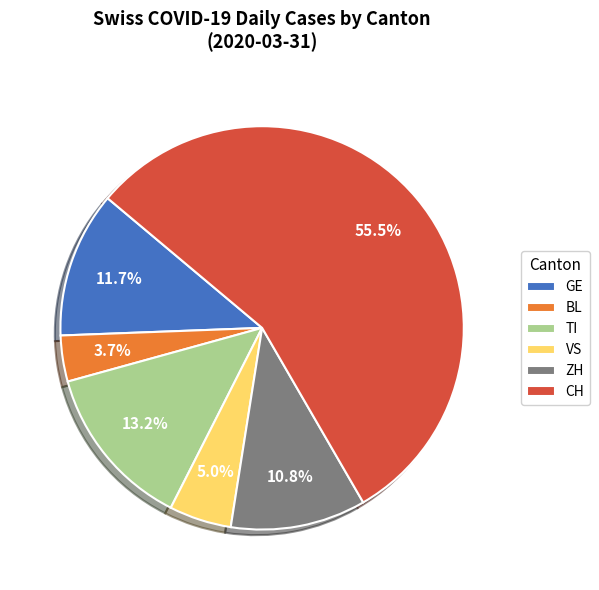

What is the total percentage of ZH and VS?

15.8%